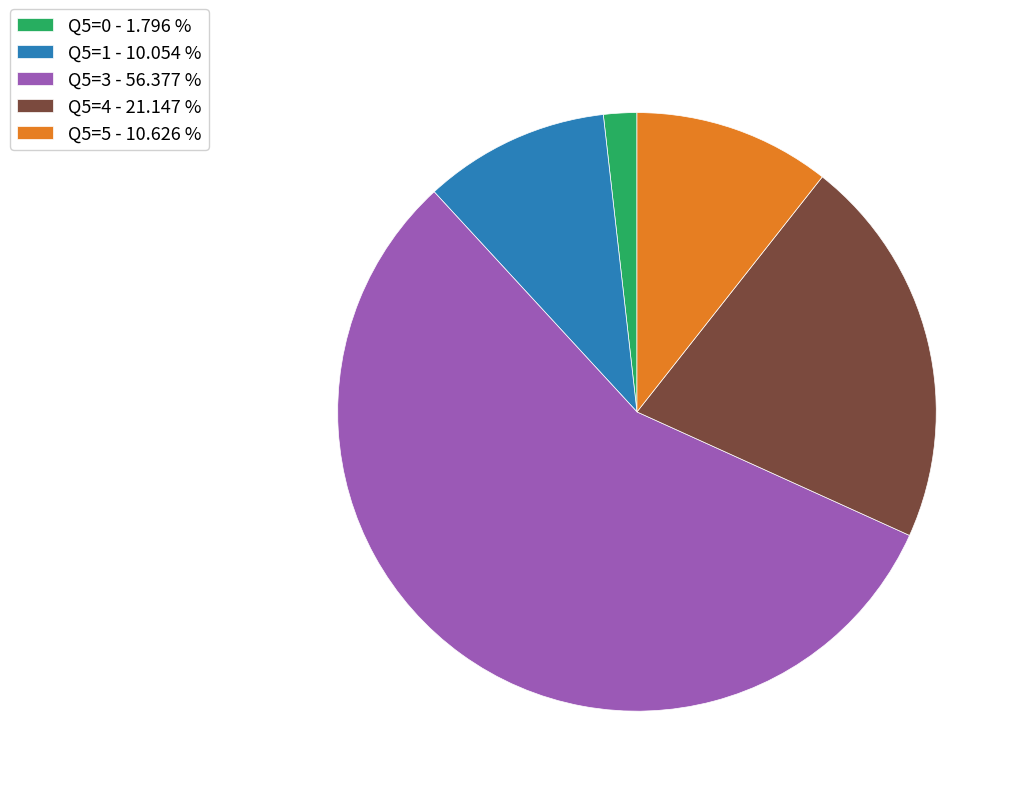

What is the largest slice in the pie chart?

Q5=3 - 56.377 %